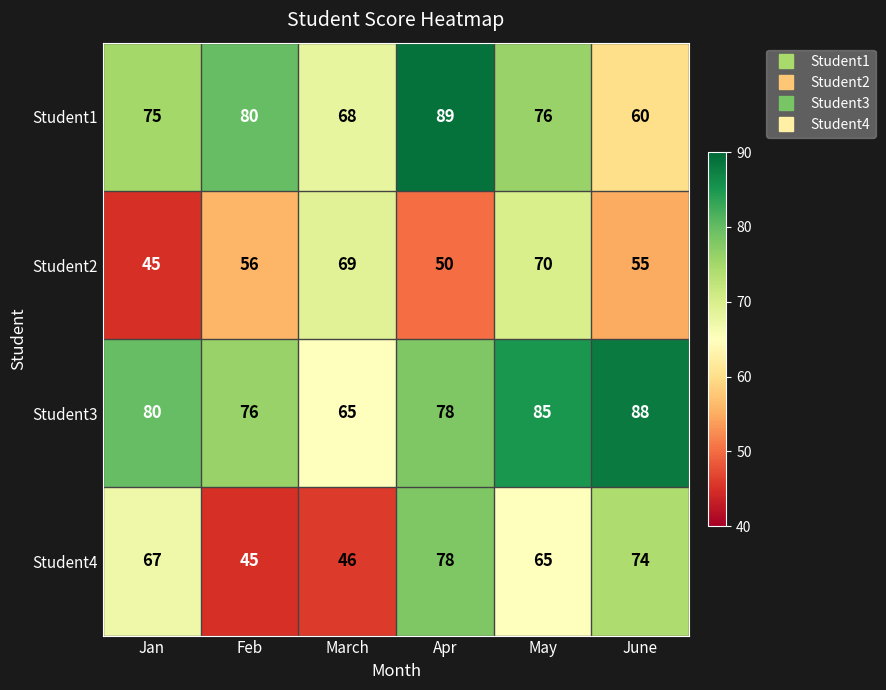

At which label does Student2 reach its minimum?

Jan